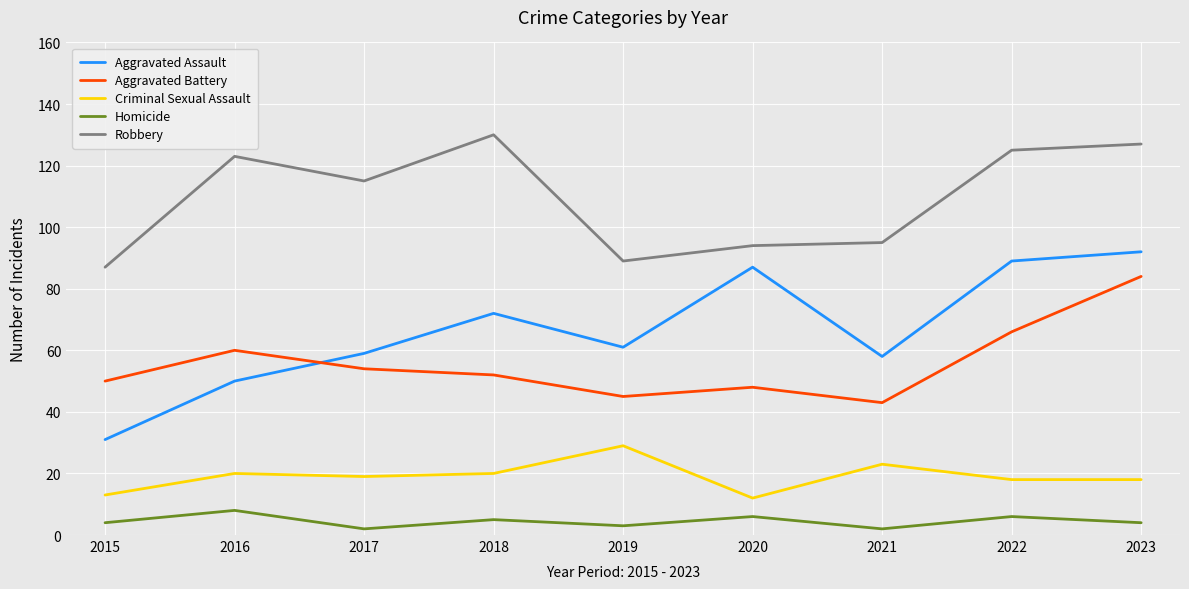

Where is the first local minimum for Homicide?

2017